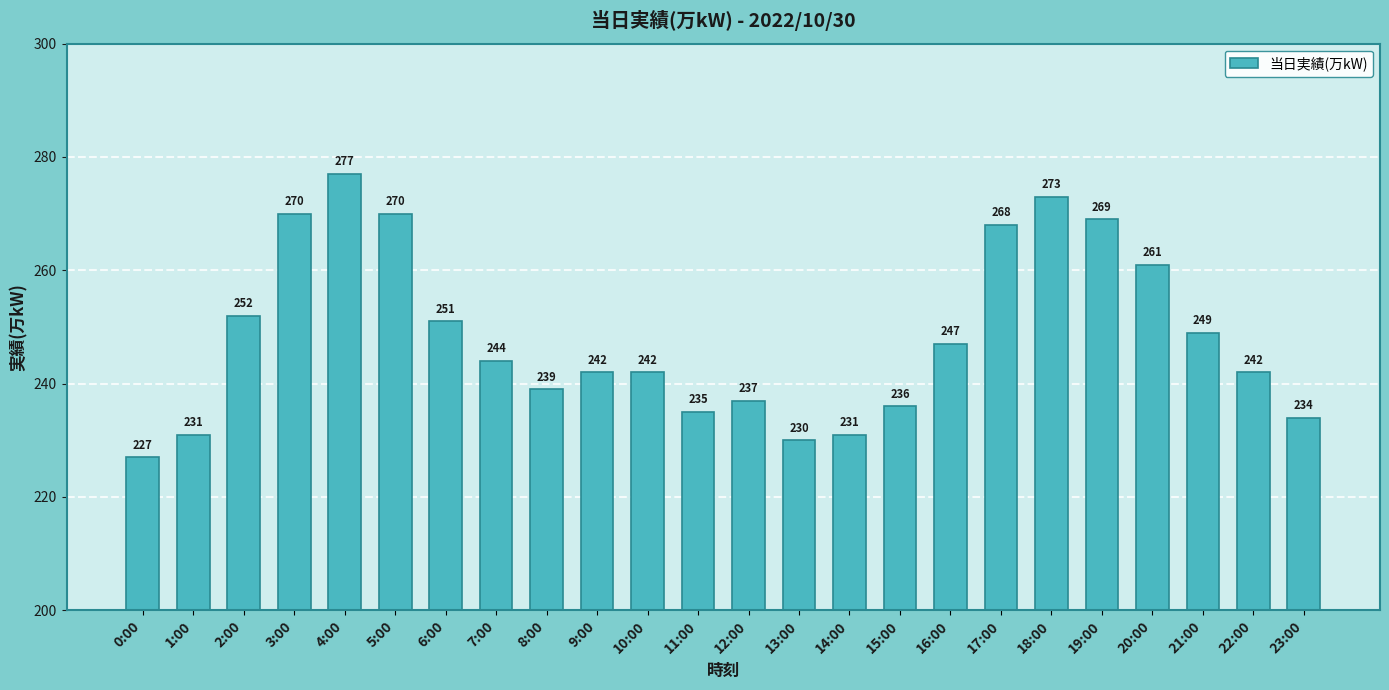

What is the difference between the maximum and minimum values?

50